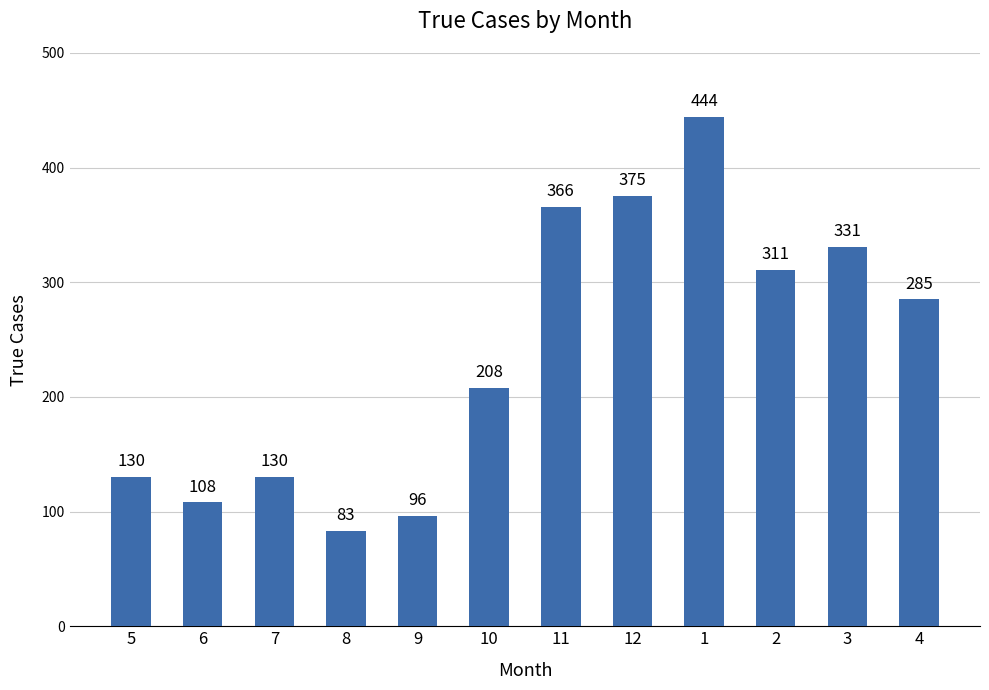

What is the maximum value shown in the chart?

444